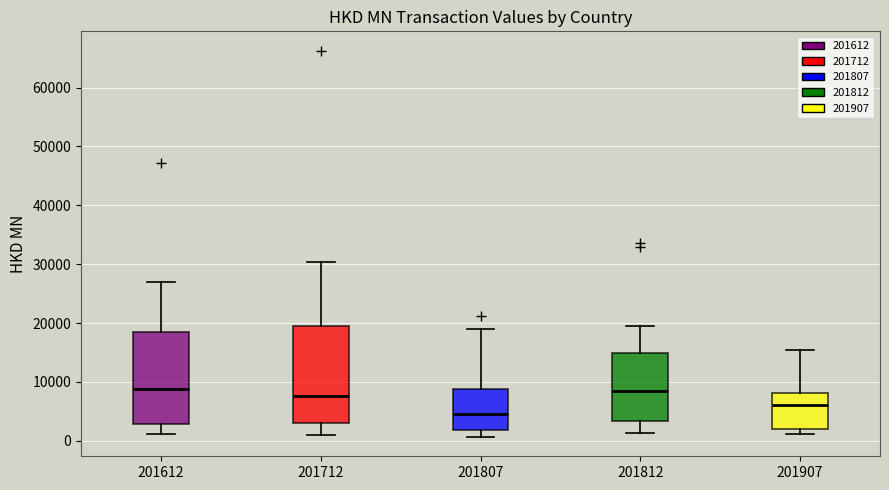

Where is the lower edge of the box at x = 201907 on the y-axis? The values are not printed on the chart, so give them approximately, as read against the axis.

2000